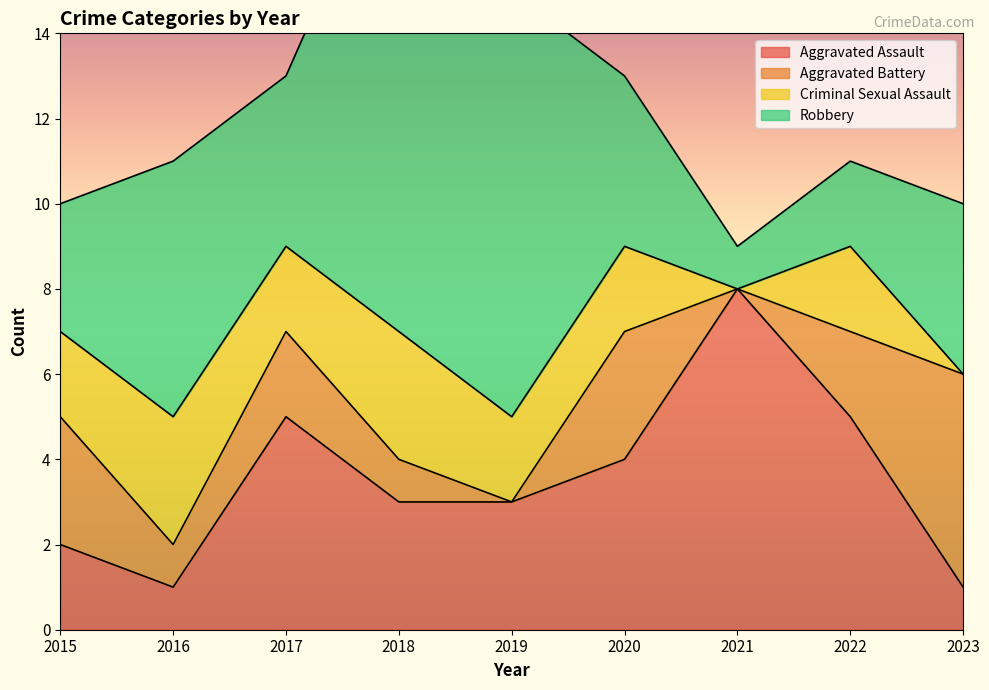

True or false: Robbery and Criminal Sexual Assault intersect in this chart.

False